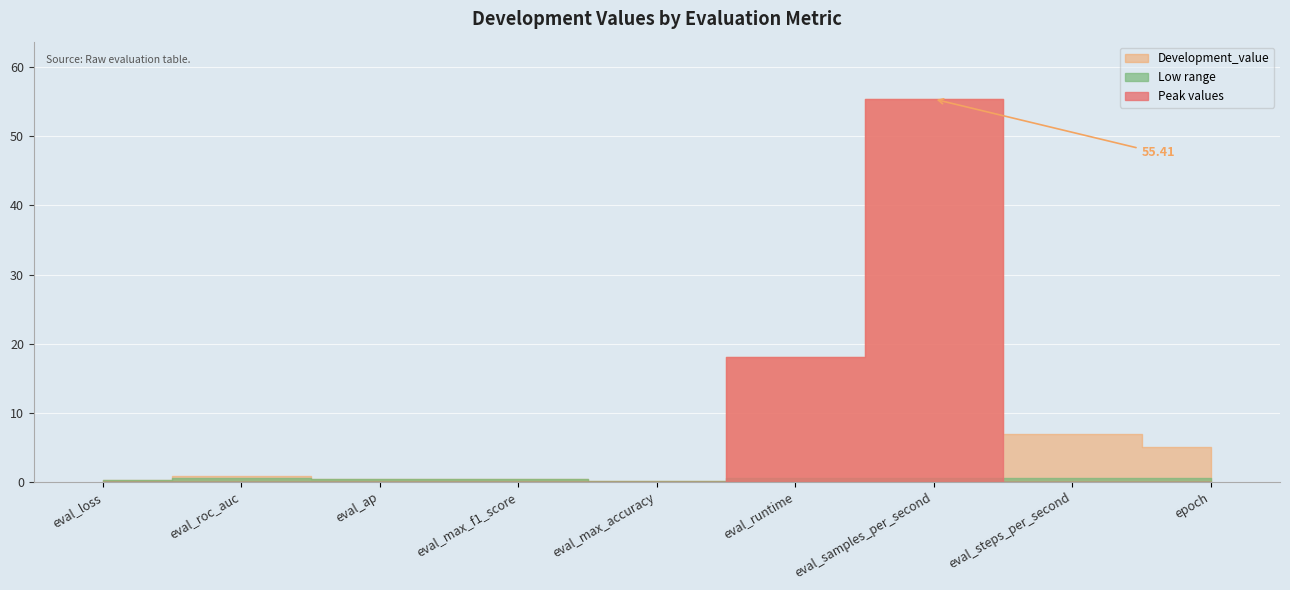

Rank the categories by value from highest to lowest.

eval_samples_per_second, eval_runtime, eval_steps_per_second, epoch, eval_roc_auc, eval_max_f1_score, eval_ap, eval_loss, eval_max_accuracy